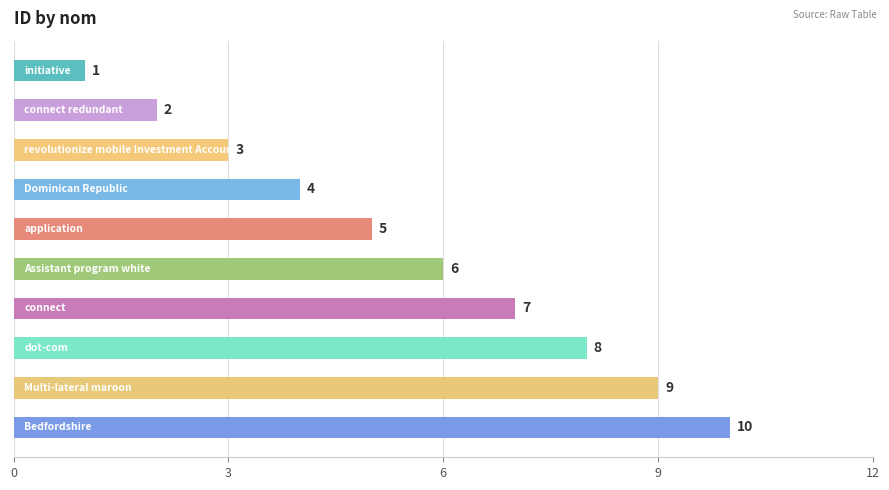

What is the sum of all values?

55